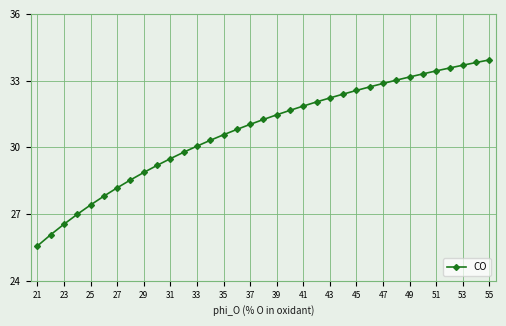

True or false: there are more than 2 points higher than both neighbors.

False